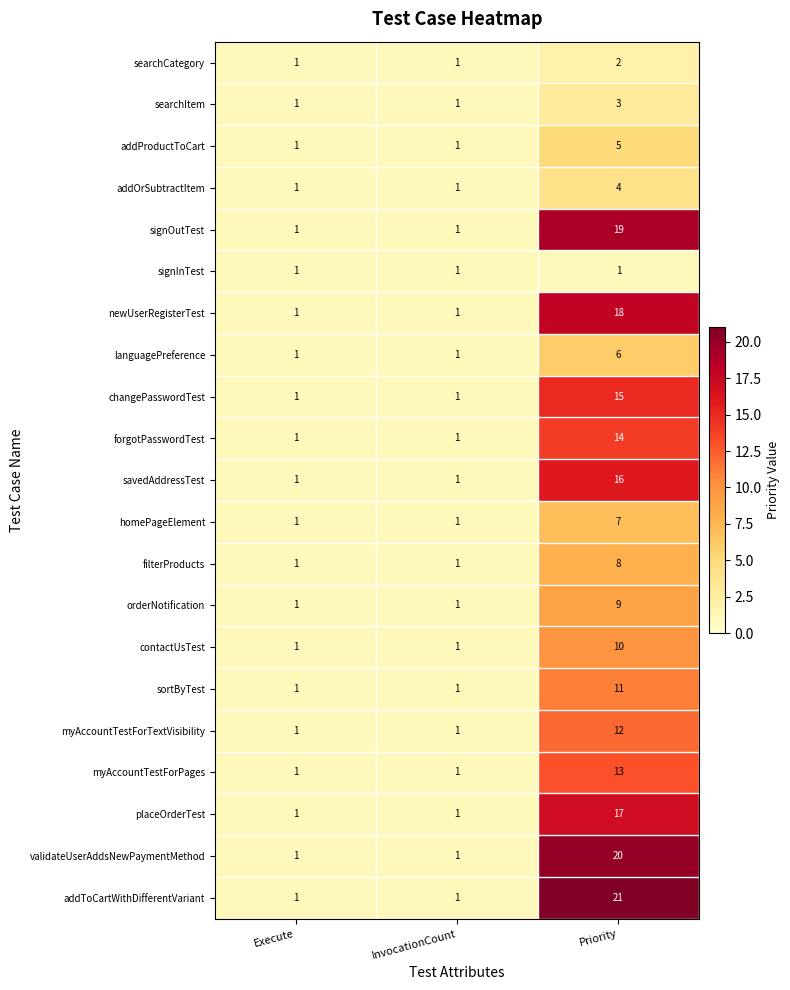

How many values in the newUserRegisterTest series exceed 1?

1